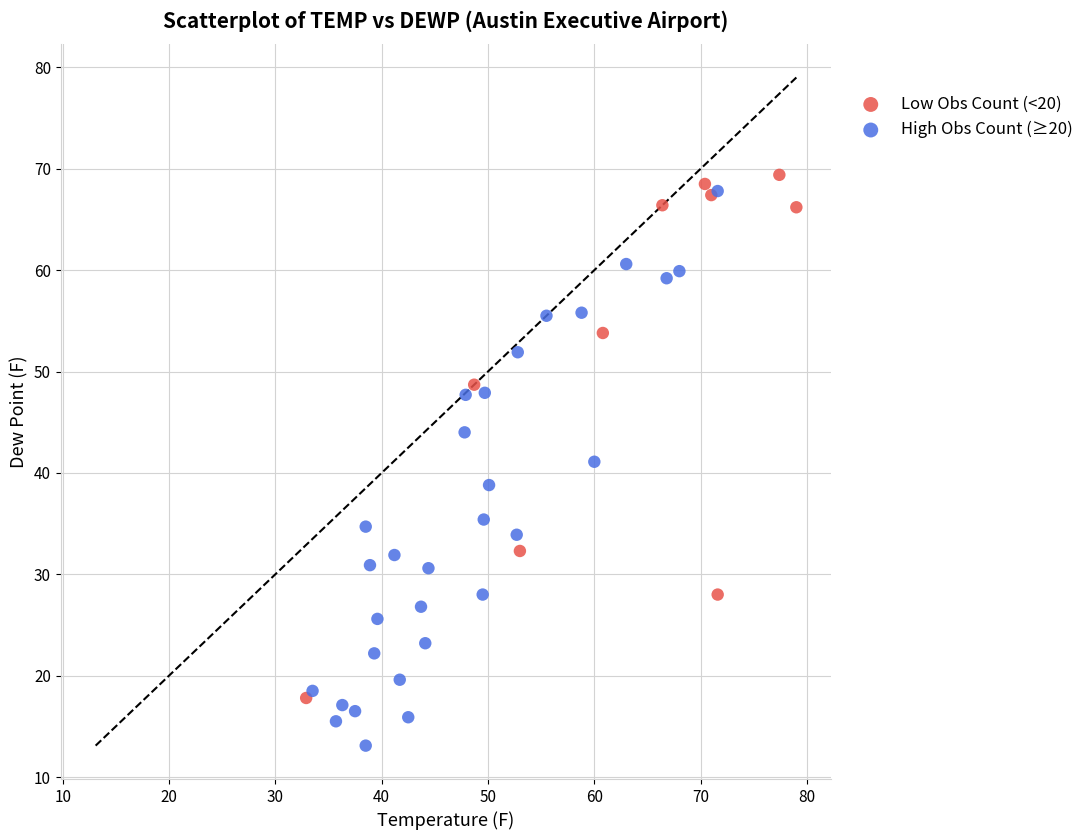

Which series reaches the minimum Y coordinate?

High Obs Count (≥20)